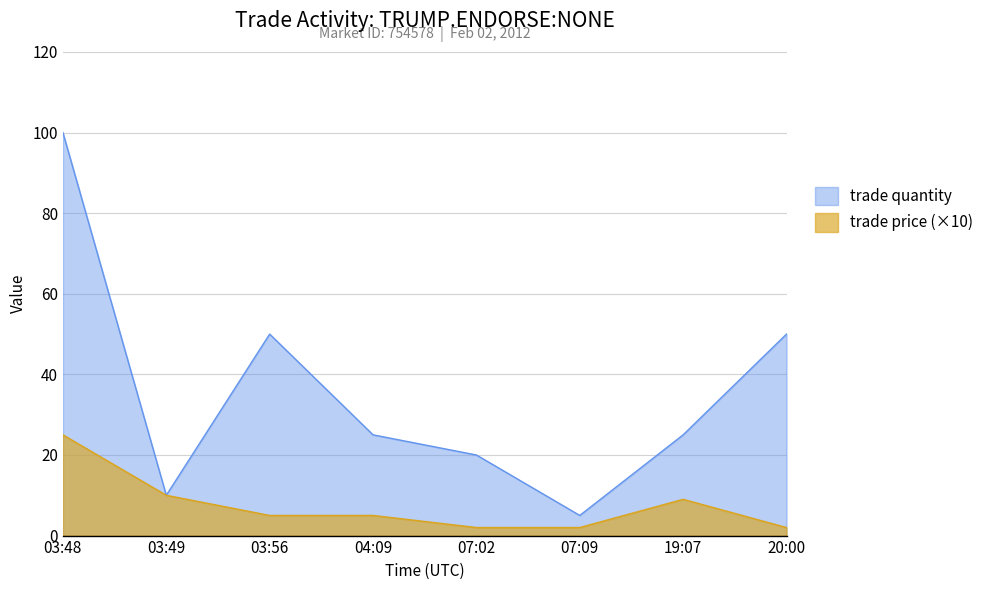

True or false: trade quantity and trade price intersect in this chart.

False